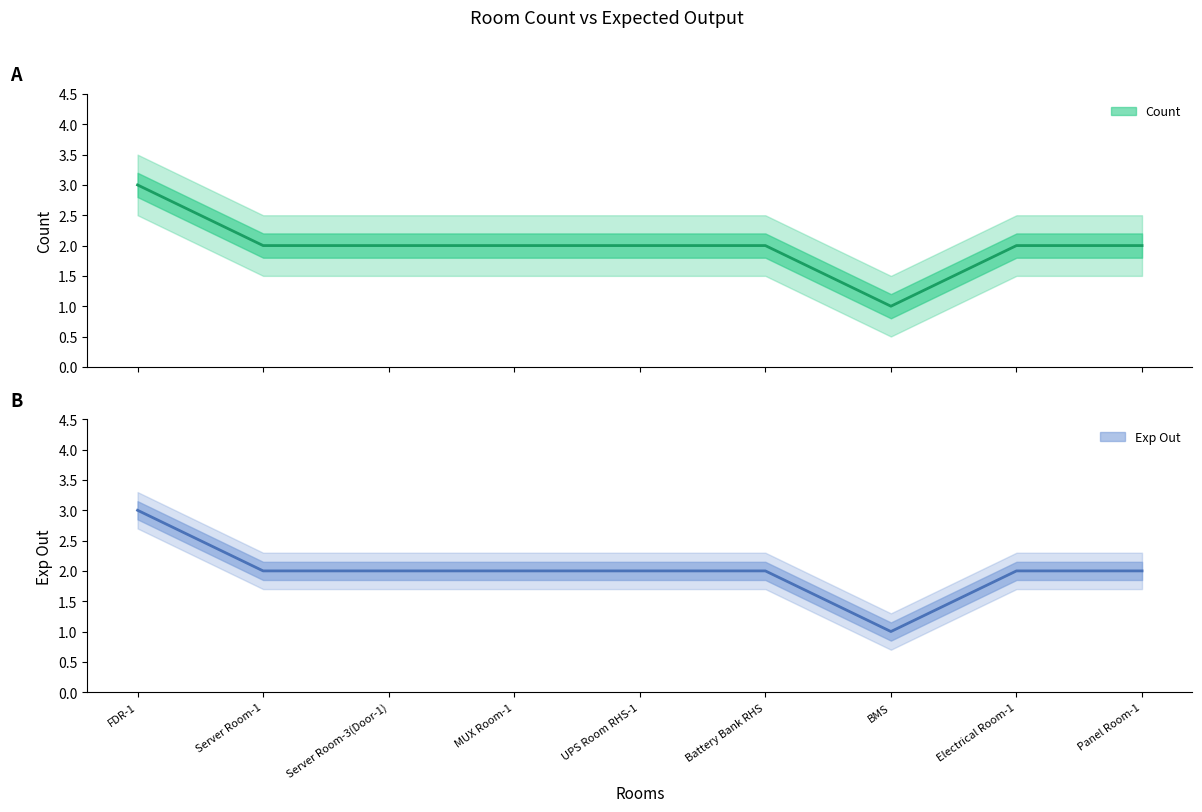

What is the total value across all series at Server Room-3(Door-1)?

4